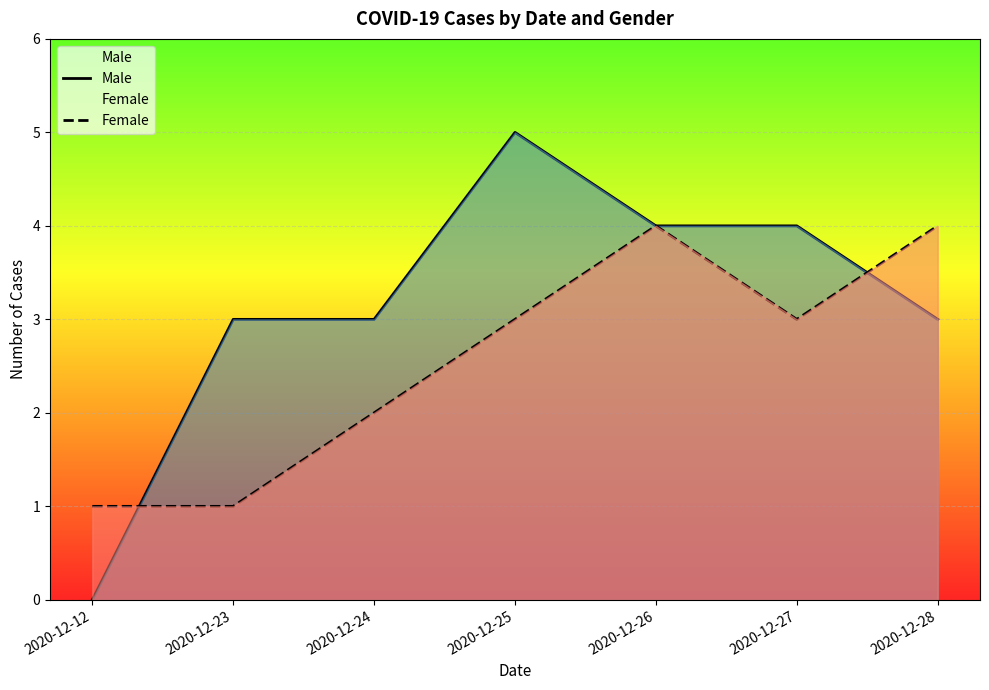

At which category is the sum across all series the highest?

2020-12-25